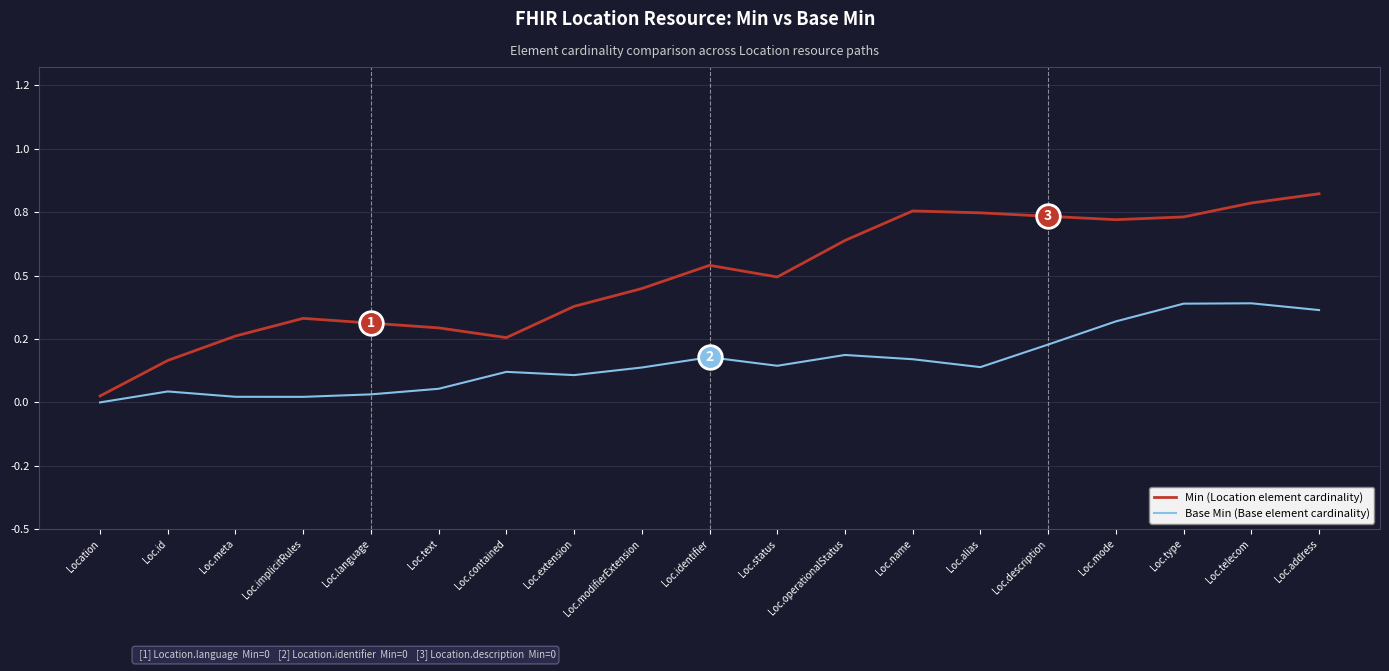

What is the spread (max minus min) of values at Loc.id?

0.1